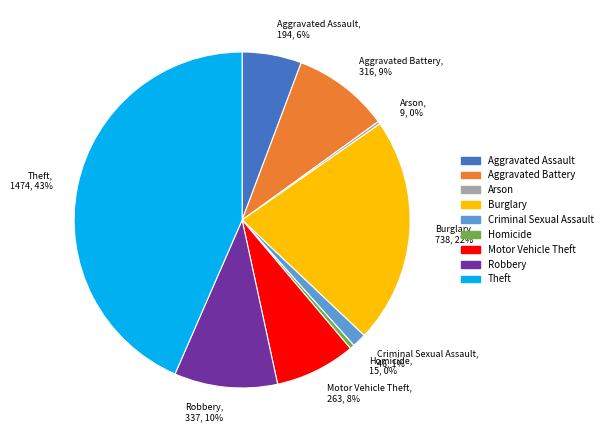

Does Theft account for over 50% of the chart?

No